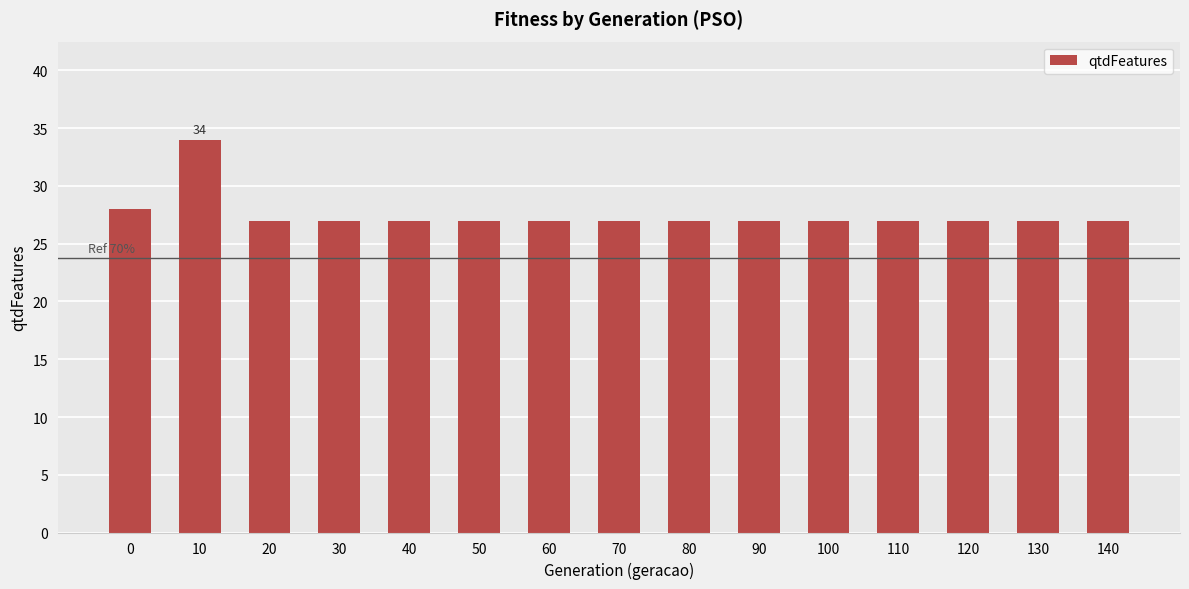

What is the value of the 14th bar from the left?

27